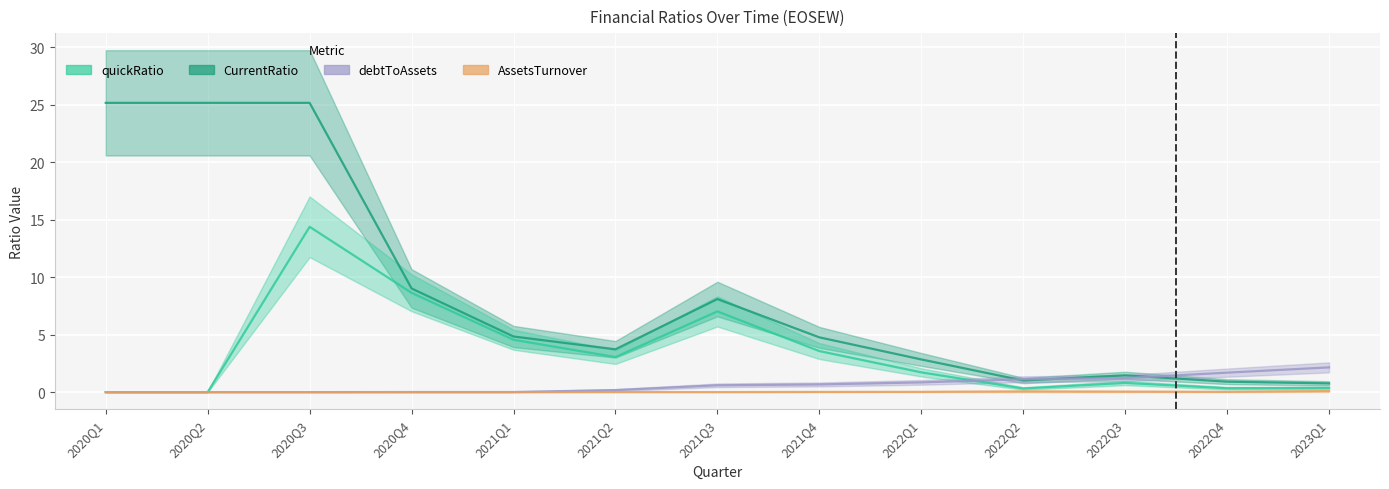

What is the sum of the CurrentRatio values at 2022Q1 and 2021Q3?

10.9